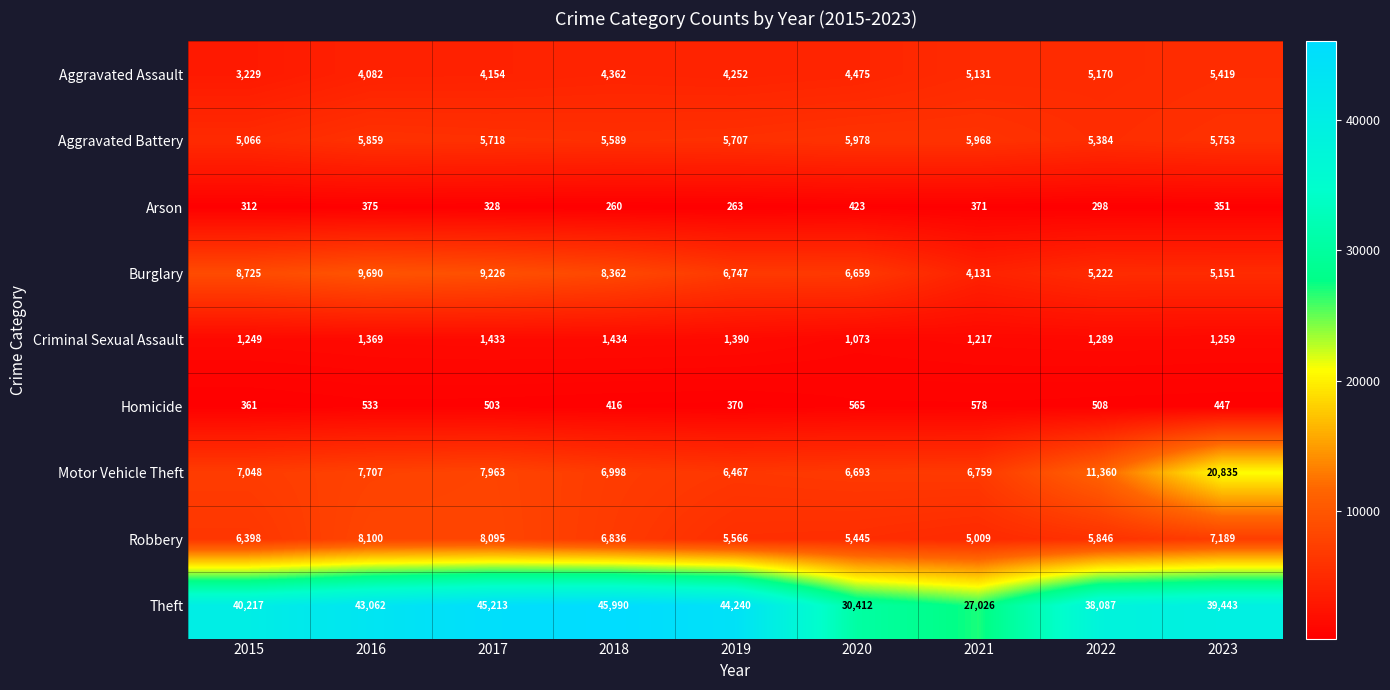

At how many categories does at least one series exceed 2191?

9